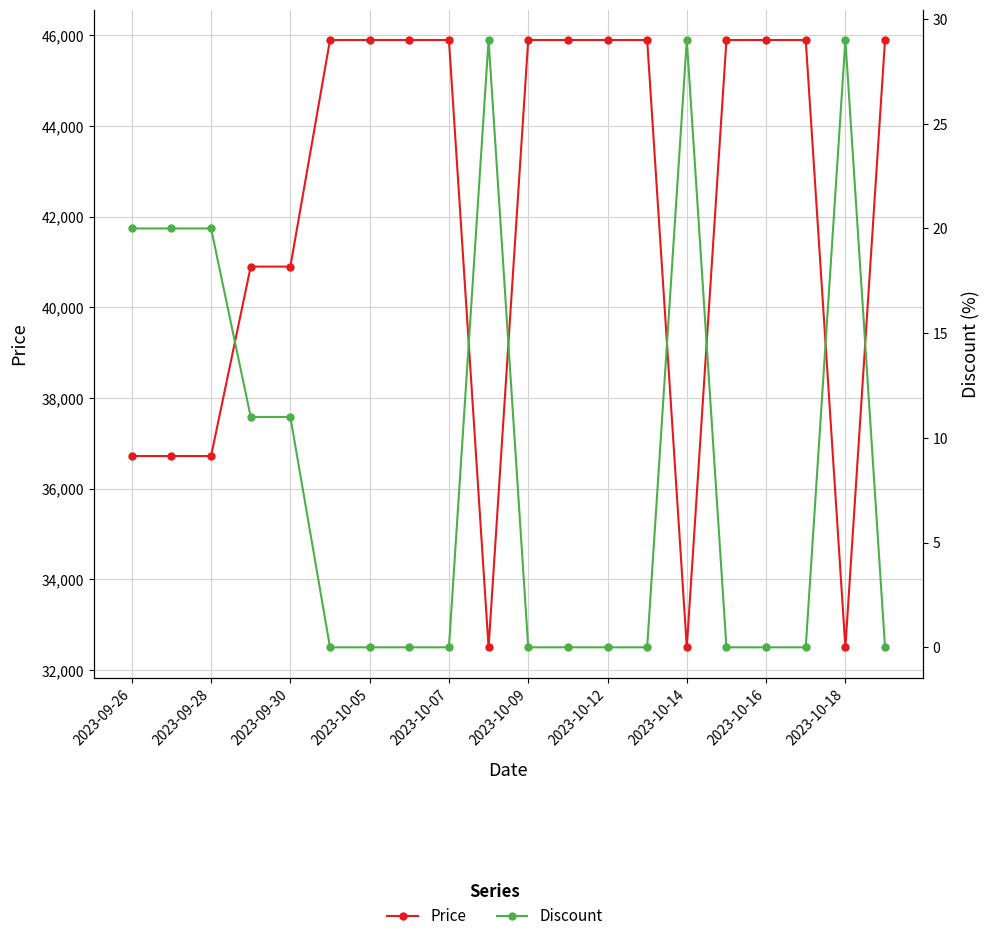

Which series has the widest spread of values?

Price